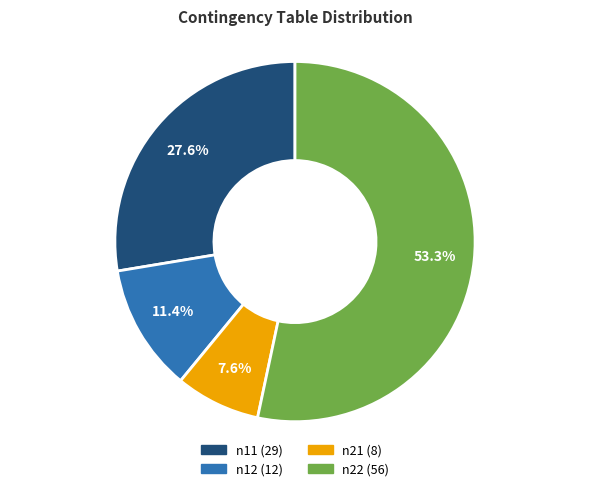

To the nearest percent, what percentage of the pie is n22?

53%